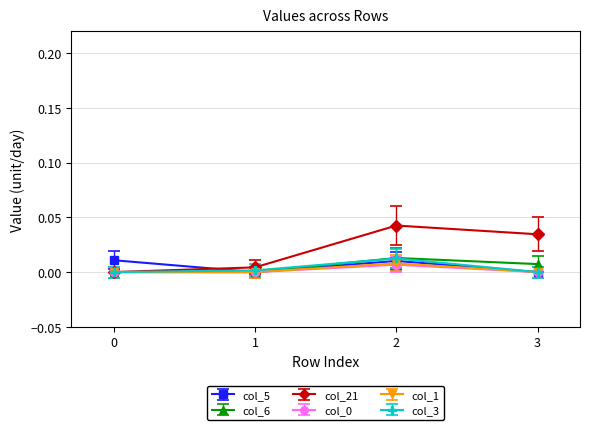

How many times do col_21 and col_5 cross each other?

1